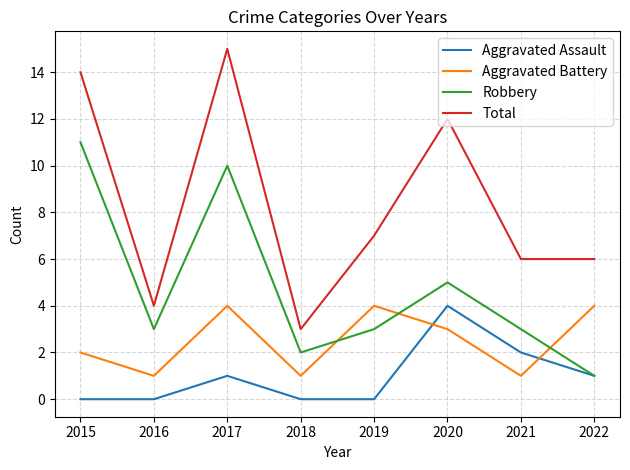

What is the maximum value for Total?

15